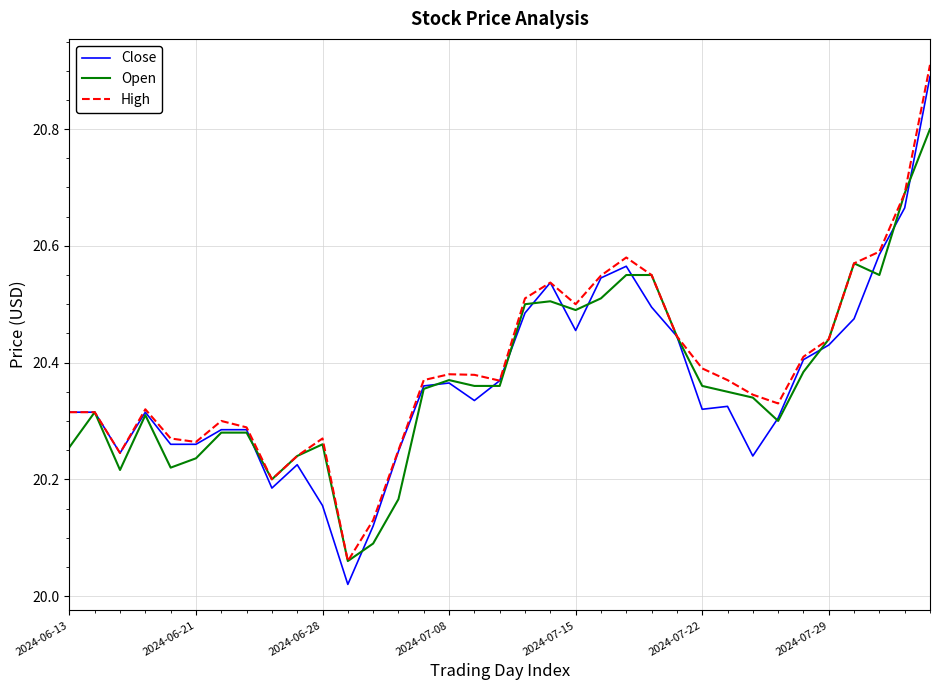

Which series has the largest range (max minus min)?

Close